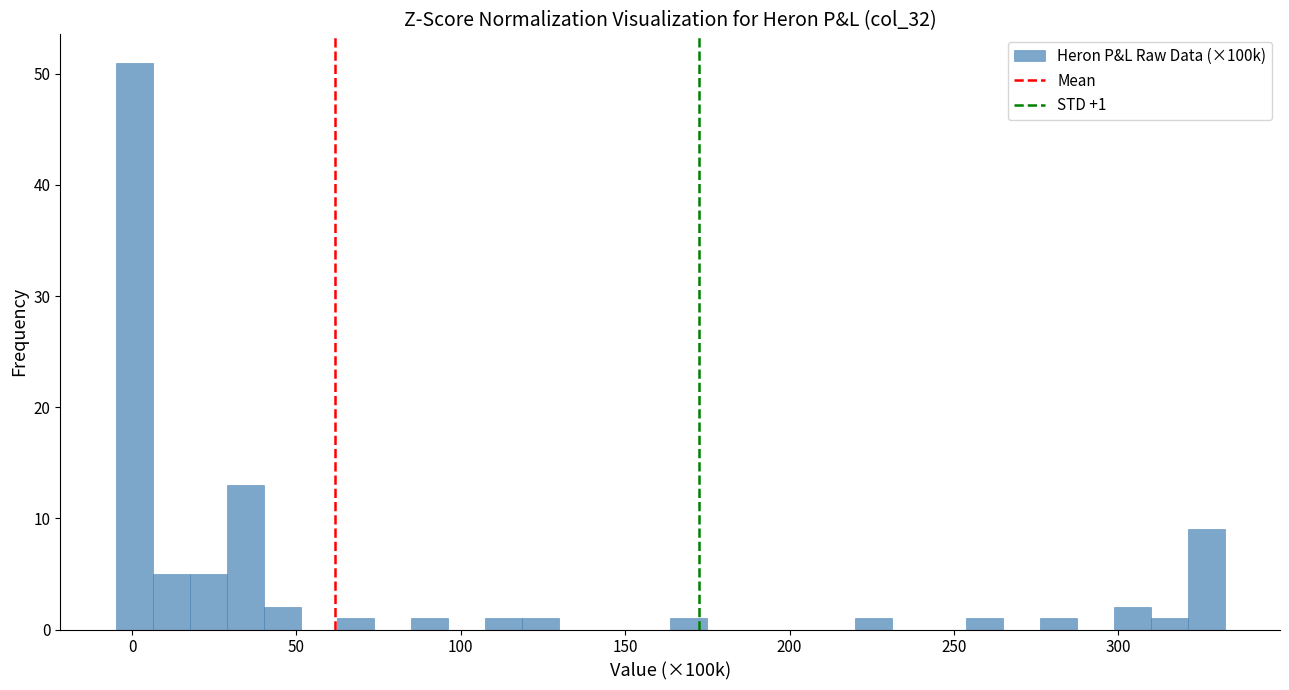

Read against the x-axis, roughly where is the centre of the tallest bar?

0